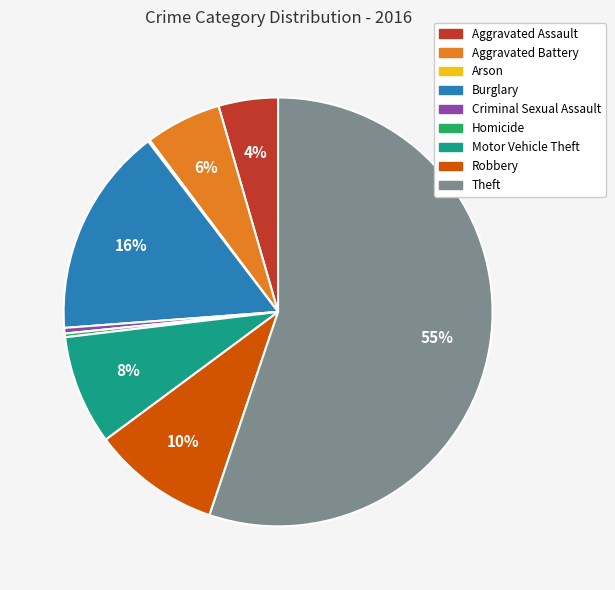

Is it true that Theft is 44% of the pie?

False